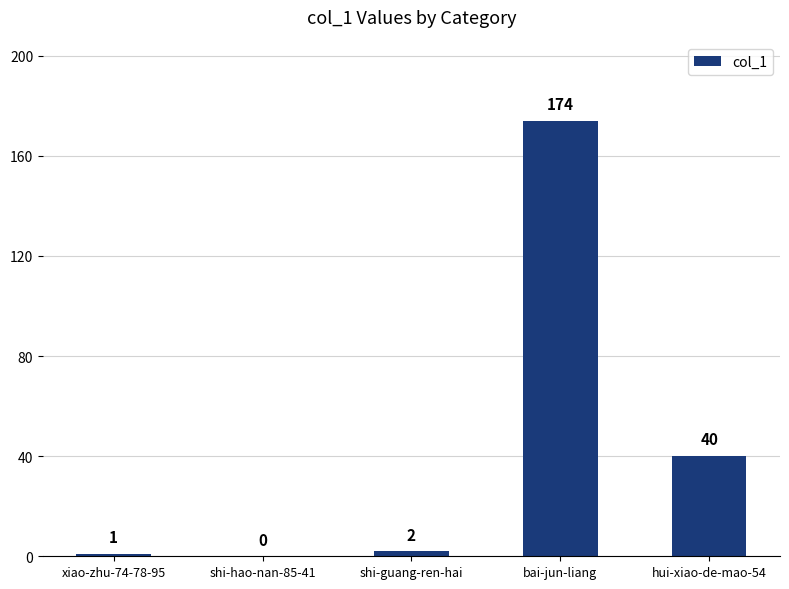

How many values are above zero?

4